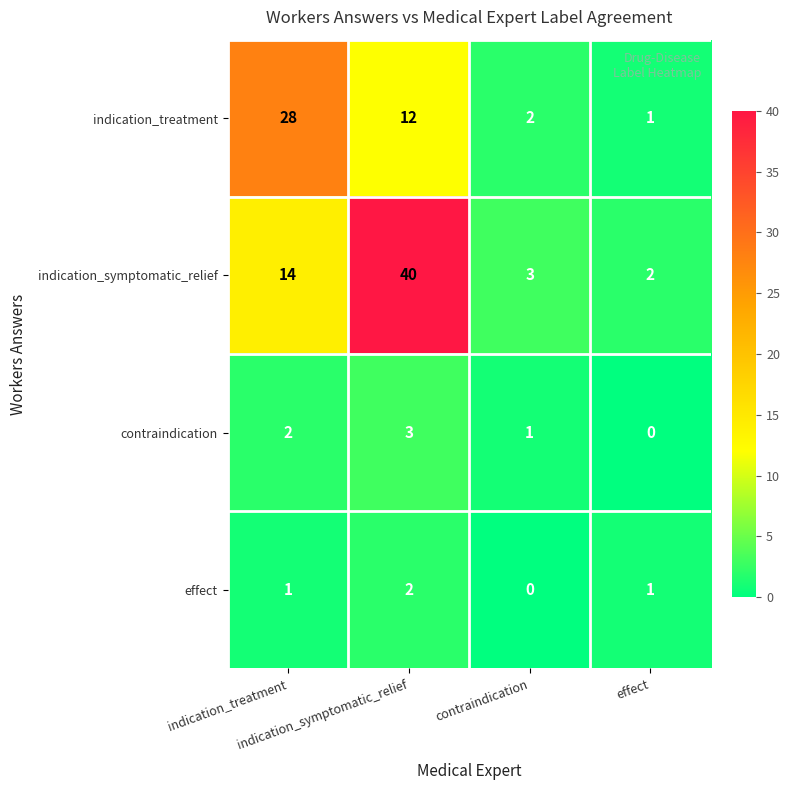

What is the greatest value displayed?

40